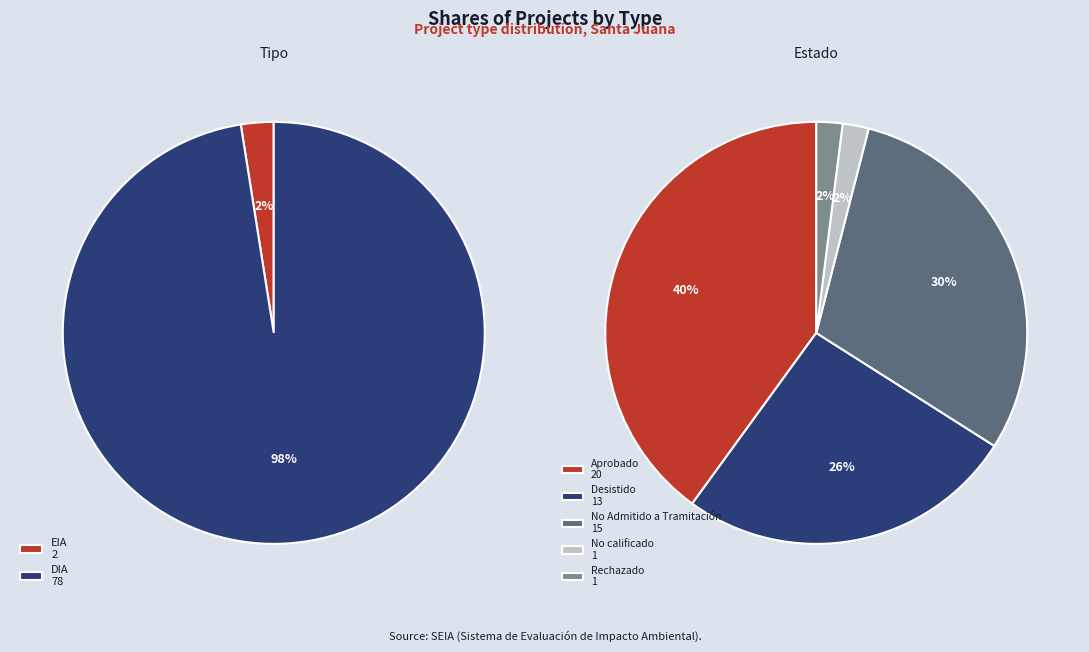

Approximately how many times larger is the value at DIA compared to EIA?

39.0